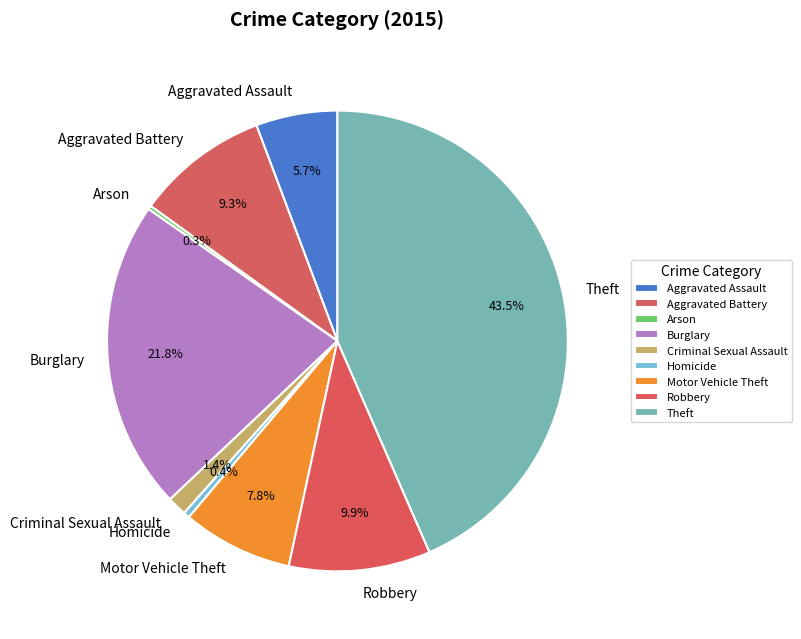

To the nearest percent, what percentage of the pie is Burglary?

22%